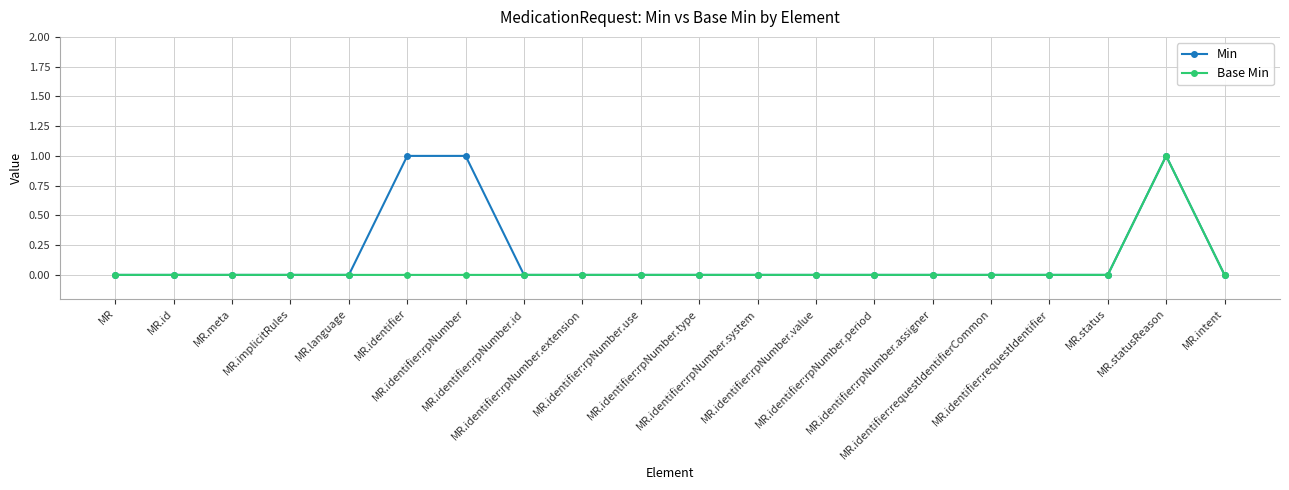

Rank the series by their average value, from highest to lowest.

Min, Base Min